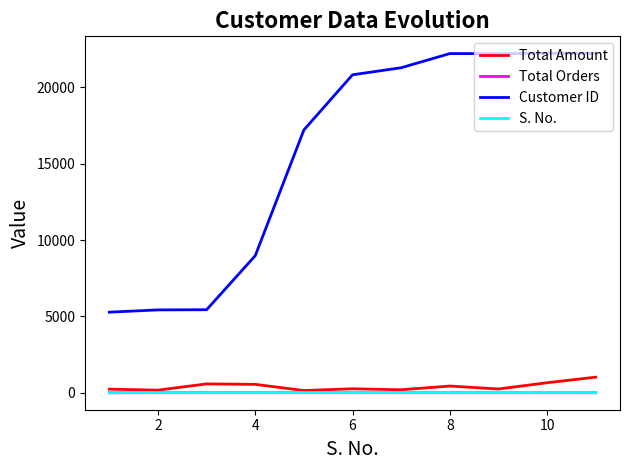

True or false: Total Orders and Customer ID intersect in this chart.

False